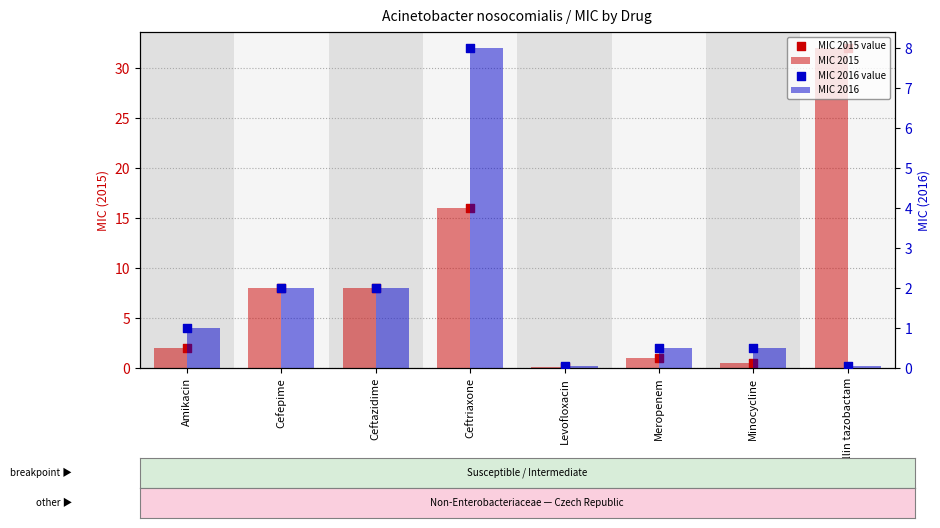

At which category is the sum across all series the highest?

Piperacillin tazobactam